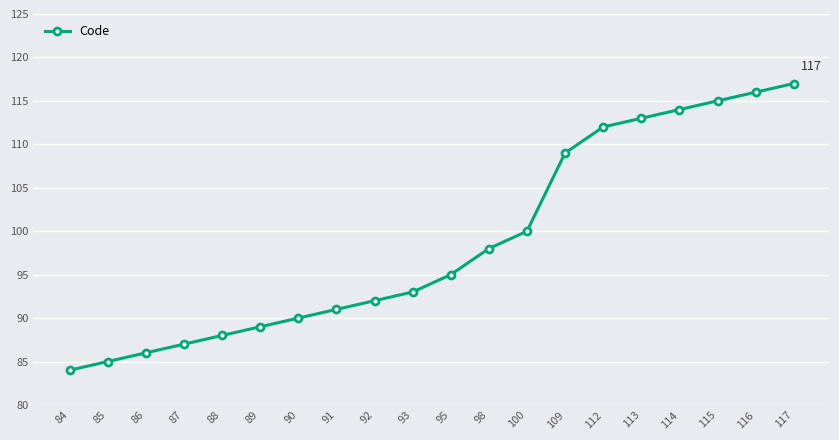

Reading left to right, list all the values displayed in this chart.

84	85	86	87	88	89	90	91	92	93	95	98	100	109	112	113	114	115	116	117